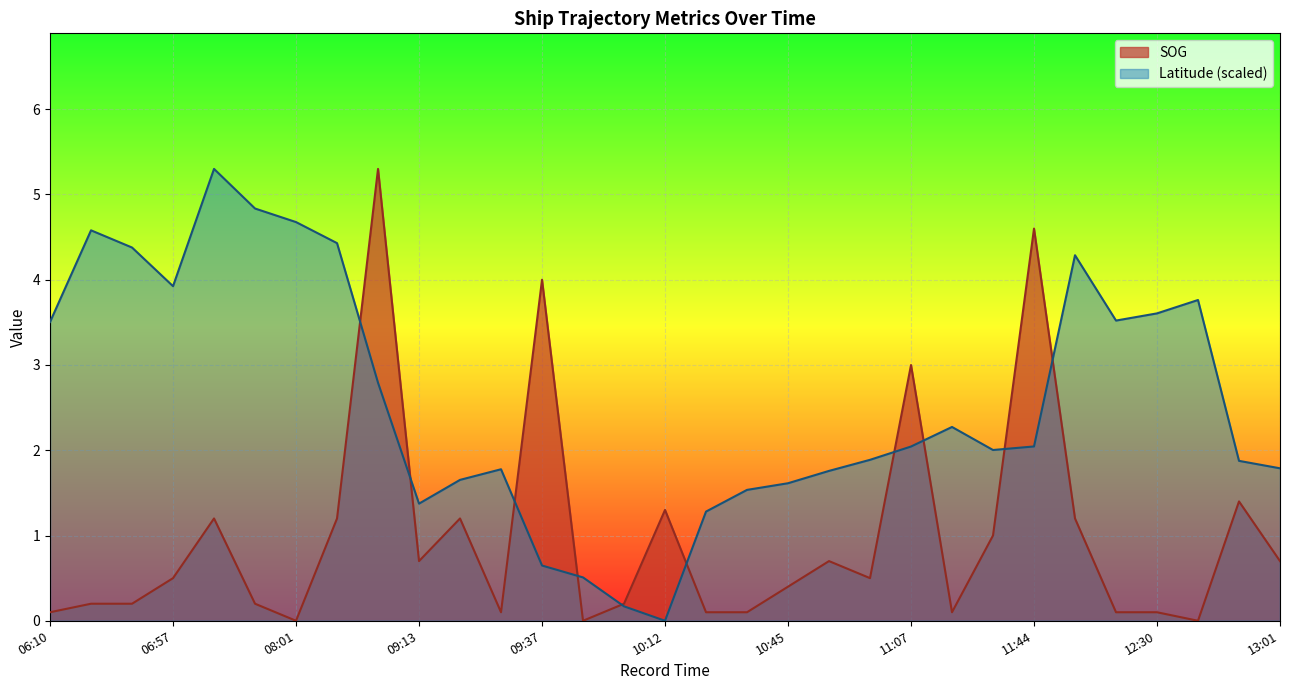

True or false: SOG has more than 0 points higher than both neighbors.

True